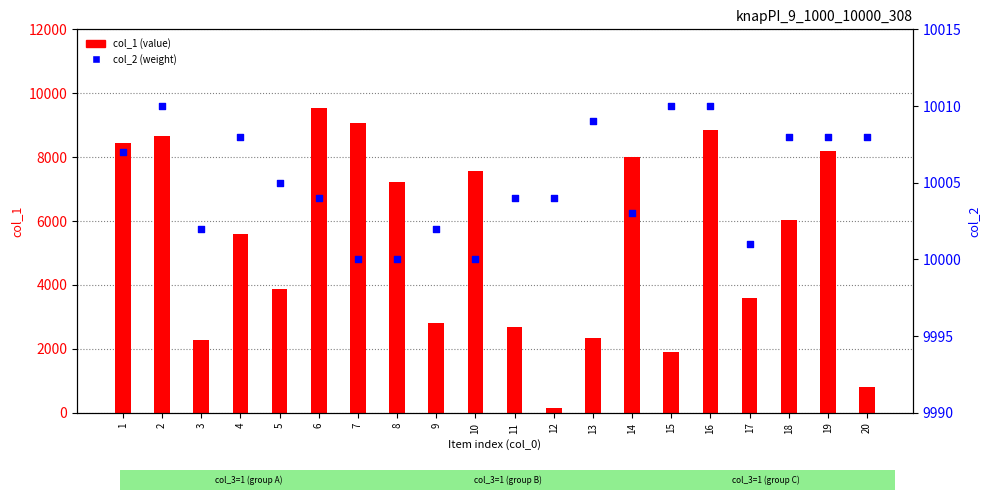

What are all the series names shown in the legend?

col_1 (value), col_2 (weight)